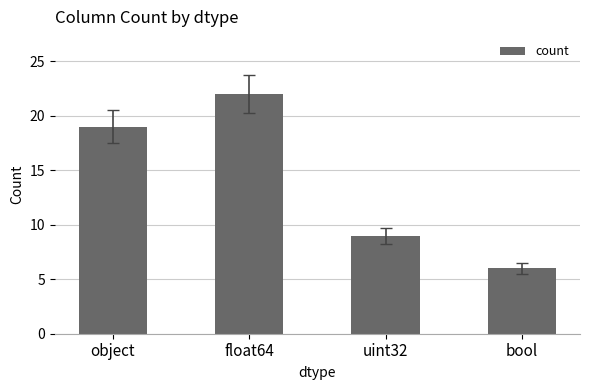

What is the change in value from float64 to uint32?

-13